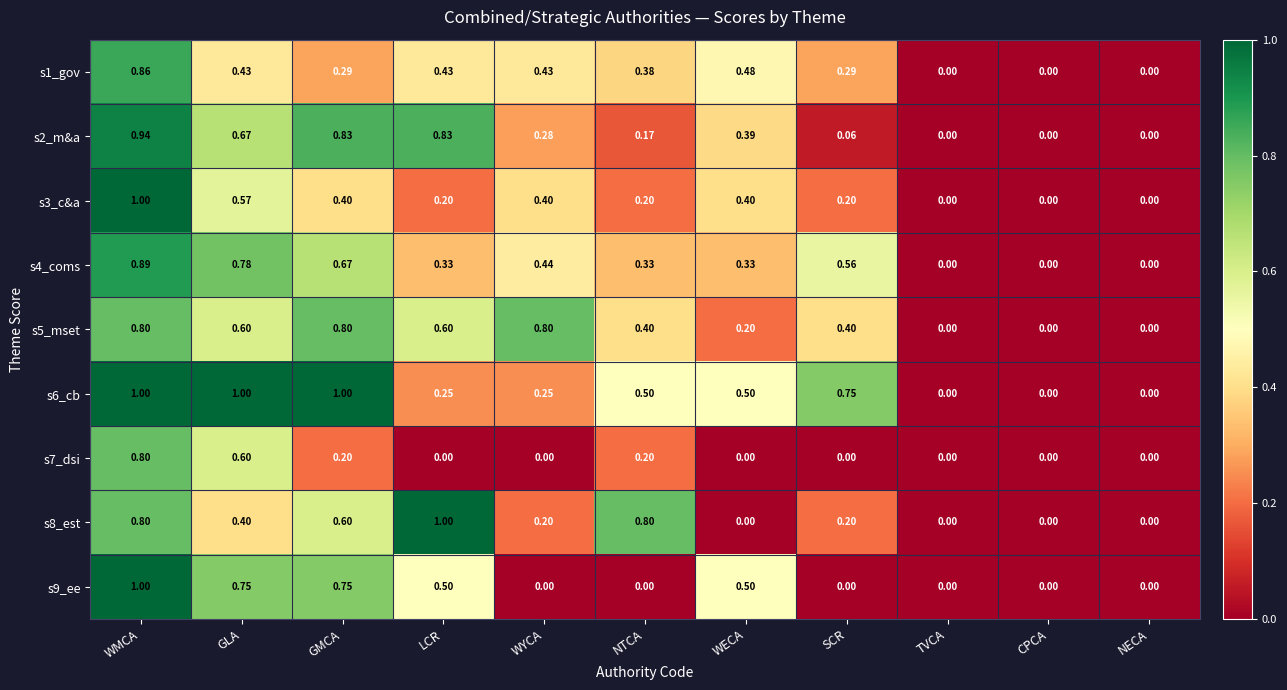

Which category has the highest value in the s7_dsi series?

WMCA